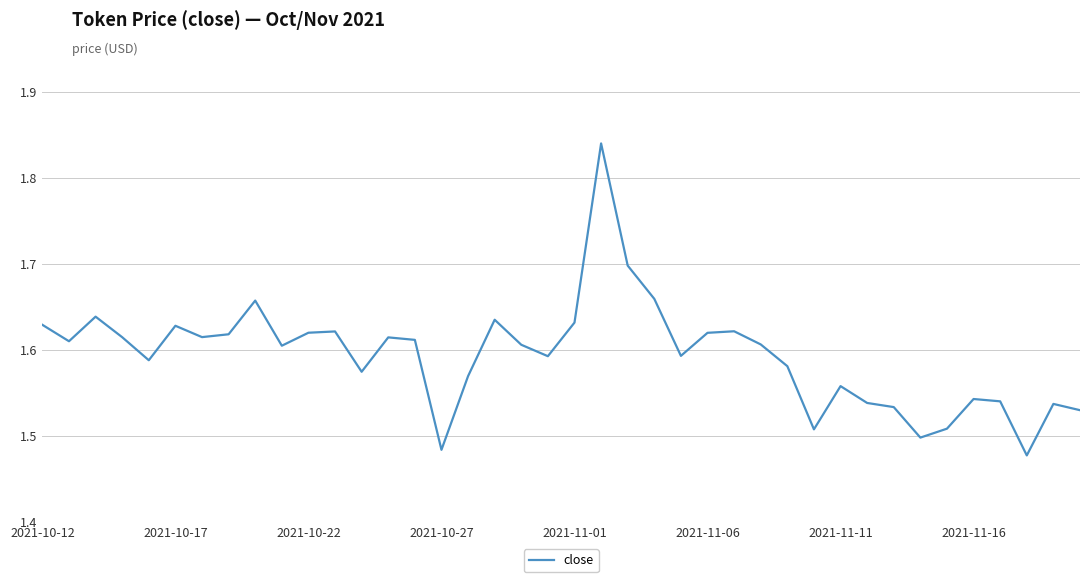

How many lines are shown in the chart?

1